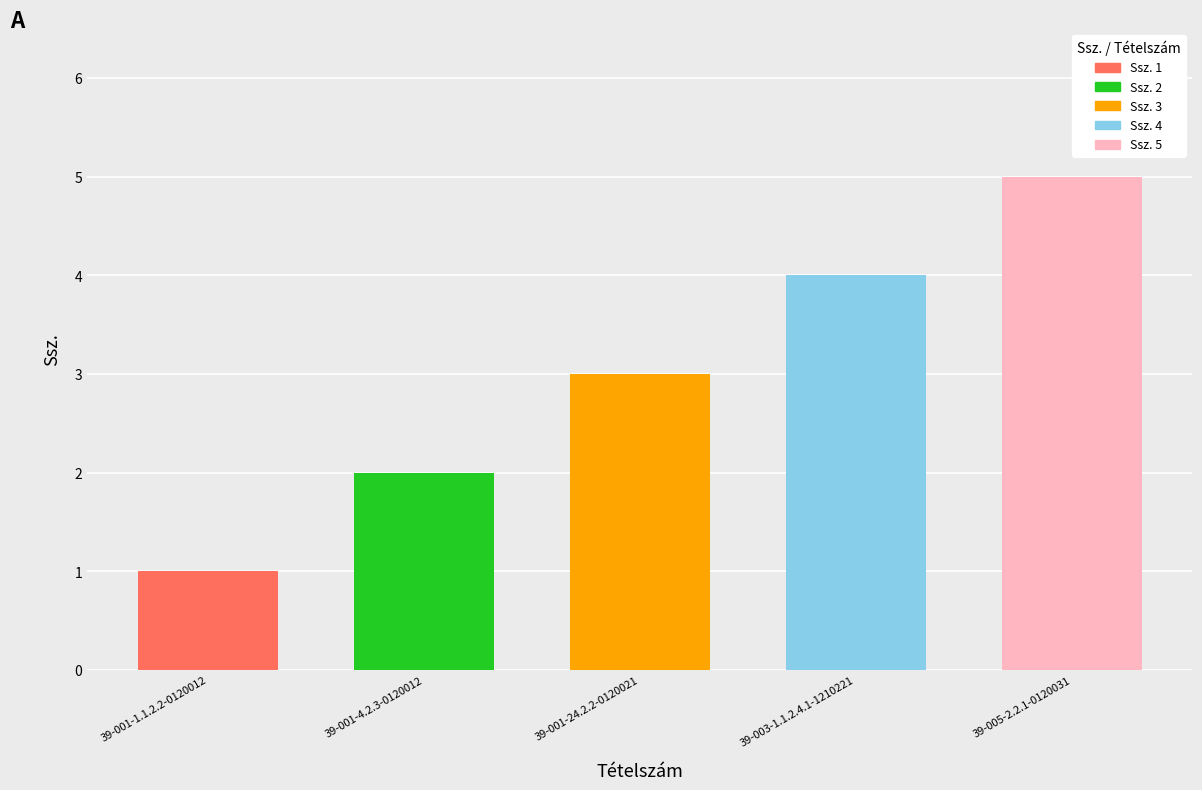

What is the difference between the maximum and minimum values?

4